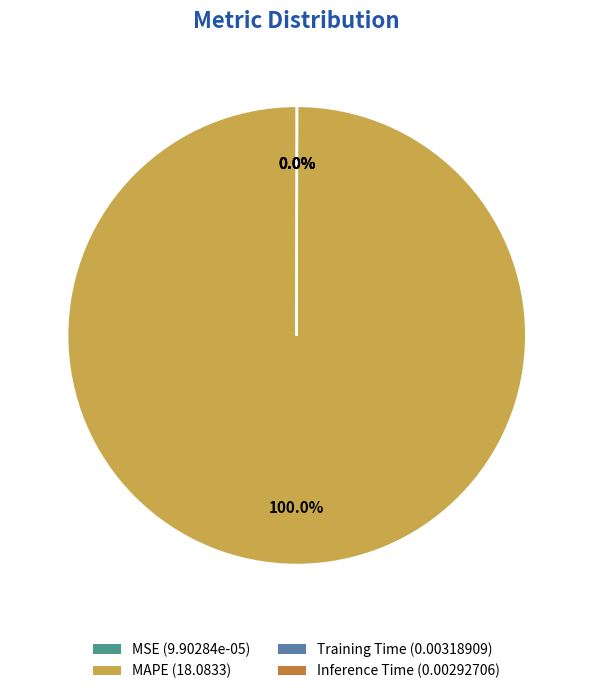

Does any single category account for the majority?

Yes